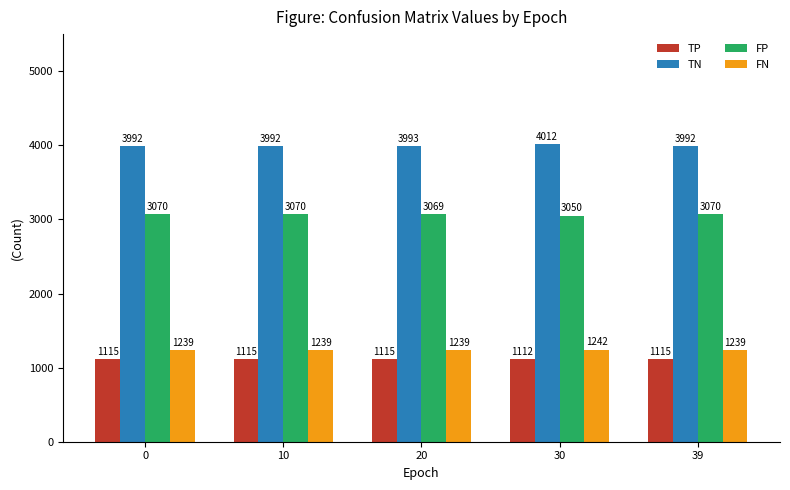

Count the FN values in the range 1239 to 1240.

4